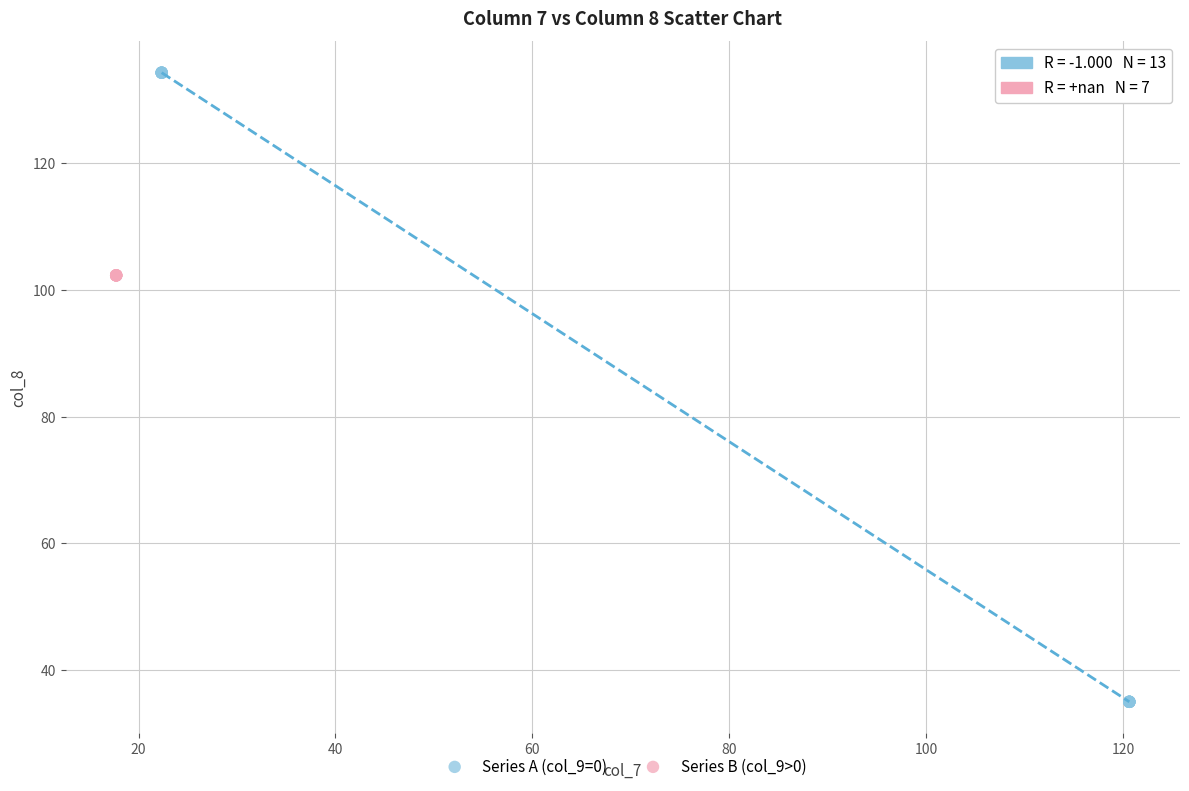

Which series reaches the minimum Y coordinate?

Series A (col_9=0)